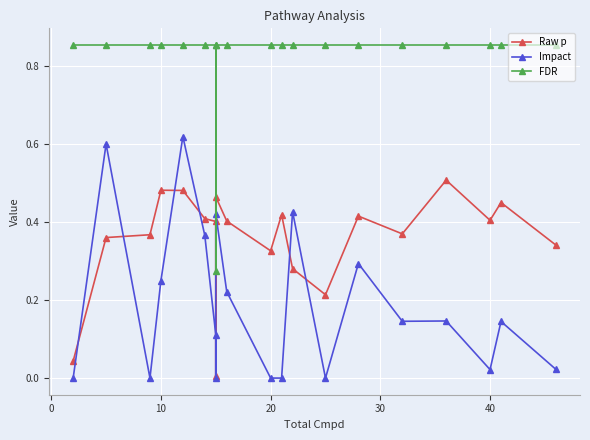

What is the value of the FDR point at the 7th from the left?

0.9